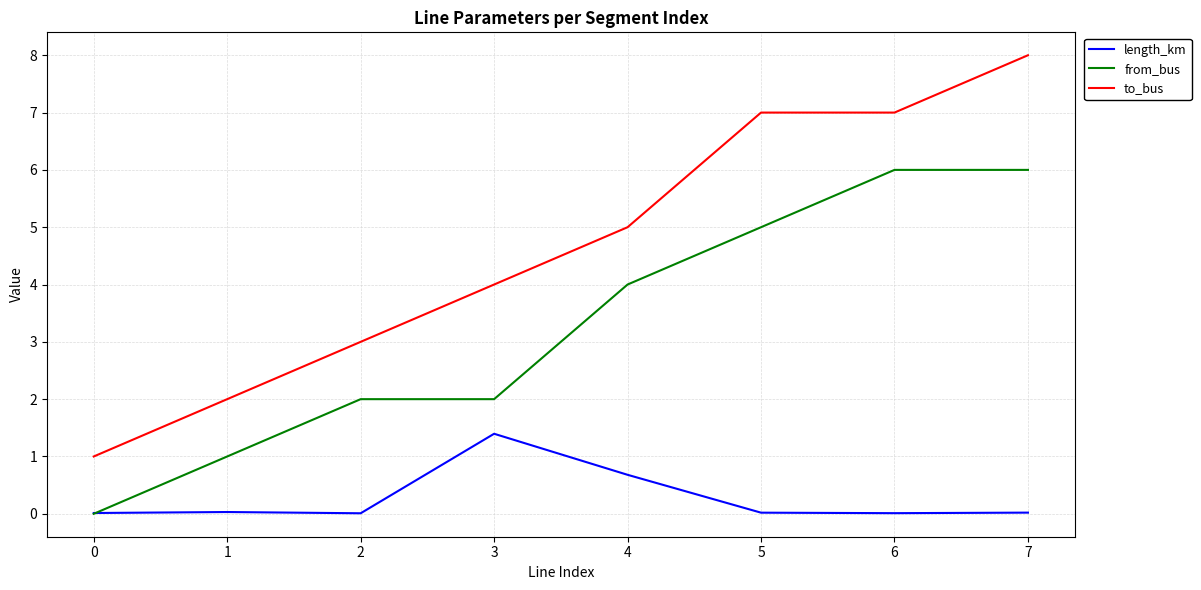

What is the difference between the from_bus values at 4 and 0?

4.0